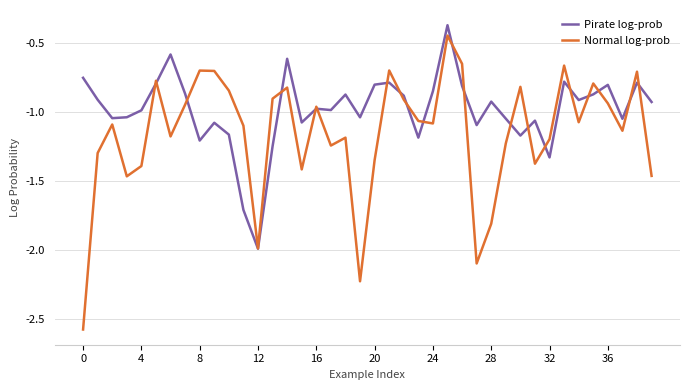

In Pirate log-prob, how many points are higher than both neighbors (excluding endpoints)?

12